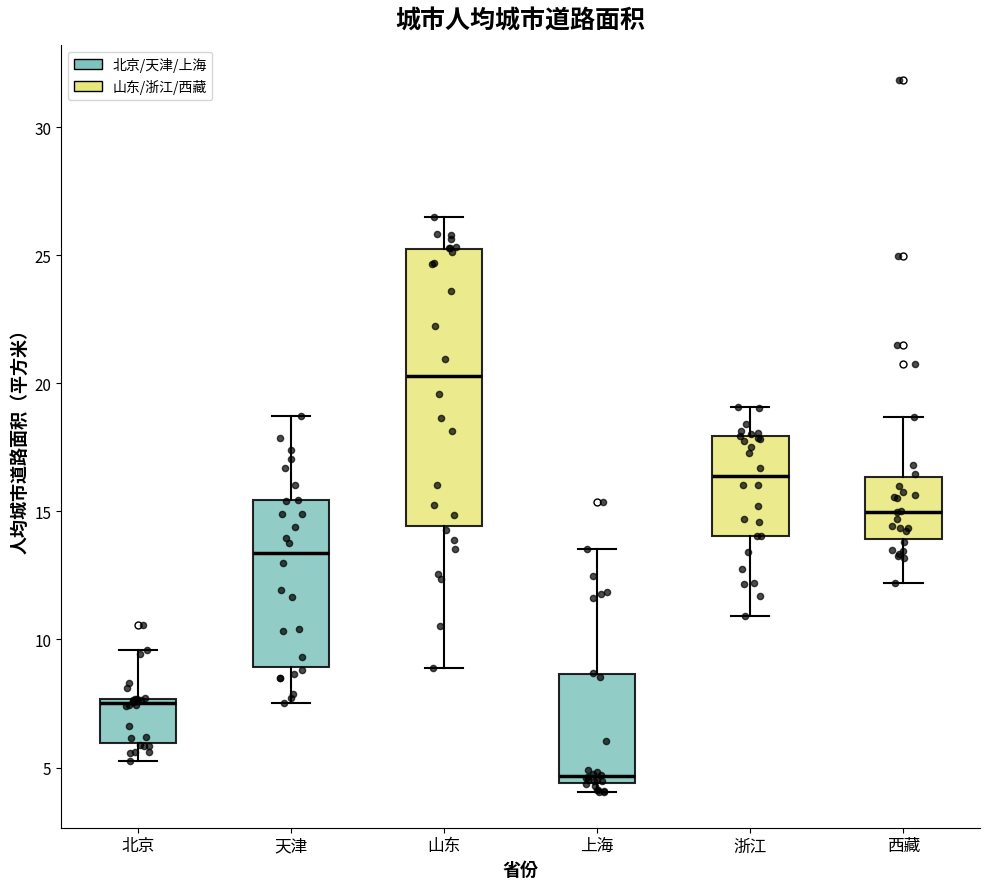

Which box has the highest median line?

山东